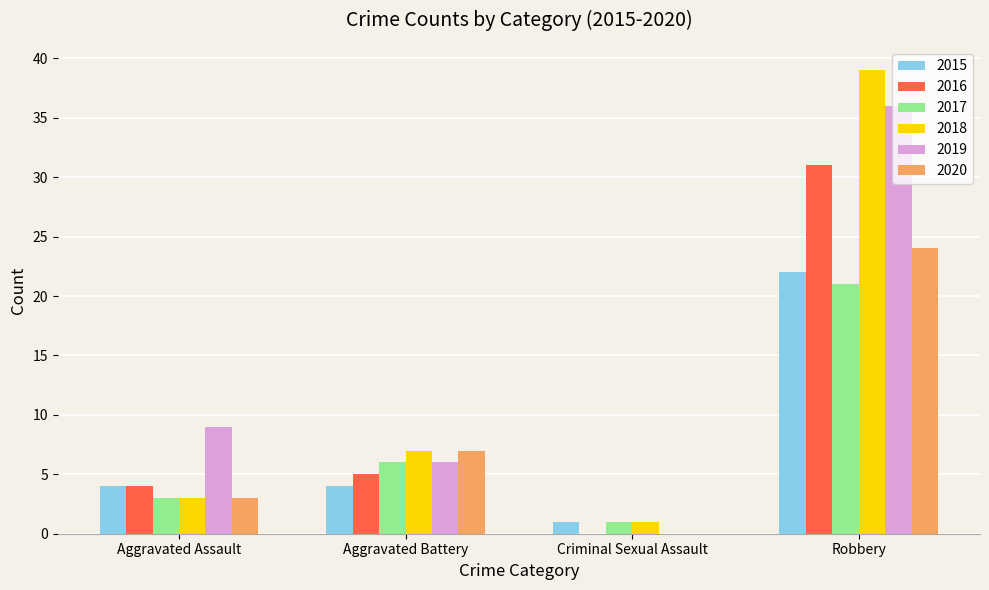

What is the average value of the 2017 series?

8